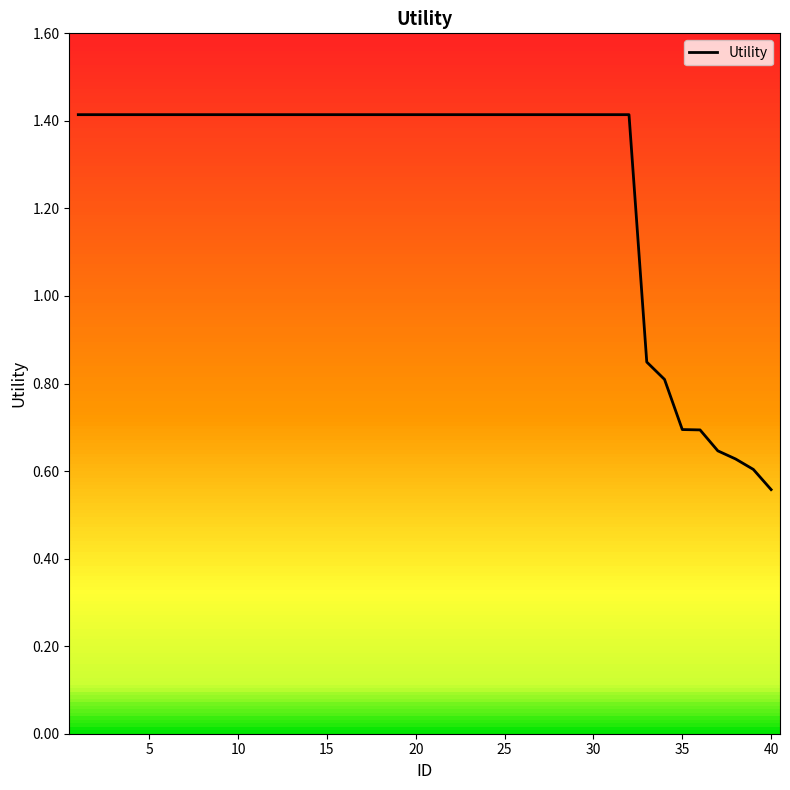

Is it true that Utility equals 0.4 at 10?

False